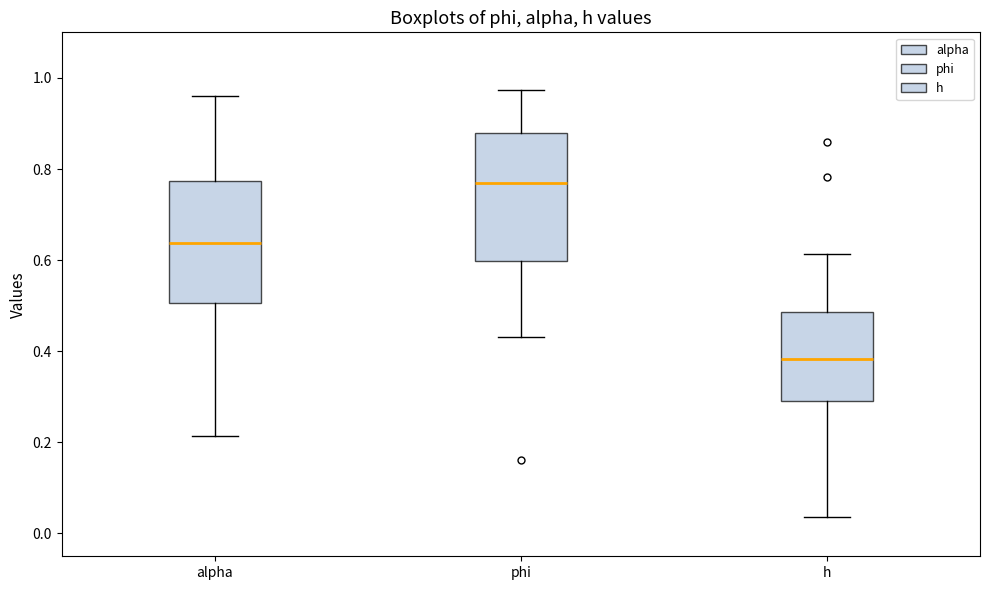

Reading left to right, read every box against the y-axis: the position of its median line, the range the box covers, and the ends of its whiskers. The values are not printed on the chart, so give them approximately, as read against the axis.

alpha: median 0.64, box 0.50 to 0.78, whiskers 0.22 to 0.96
phi: median 0.76, box 0.60 to 0.88, whiskers 0.44 to 0.98
h: median 0.38, box 0.28 to 0.48, whiskers 0.04 to 0.62